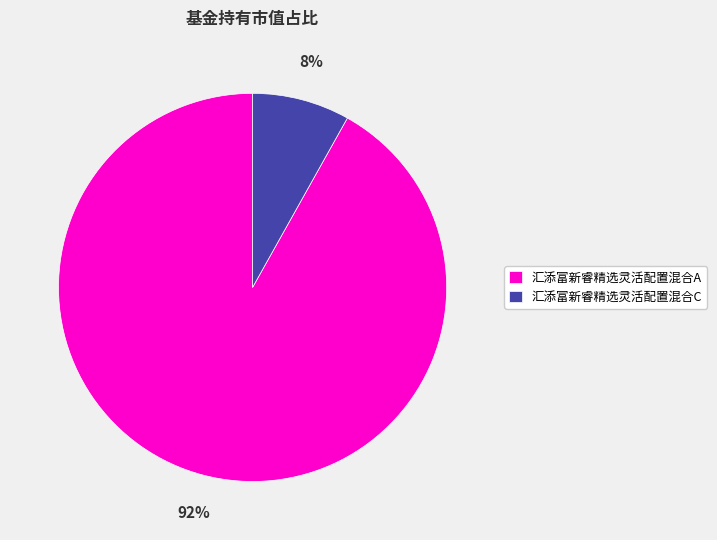

Is there a majority slice in this chart?

Yes